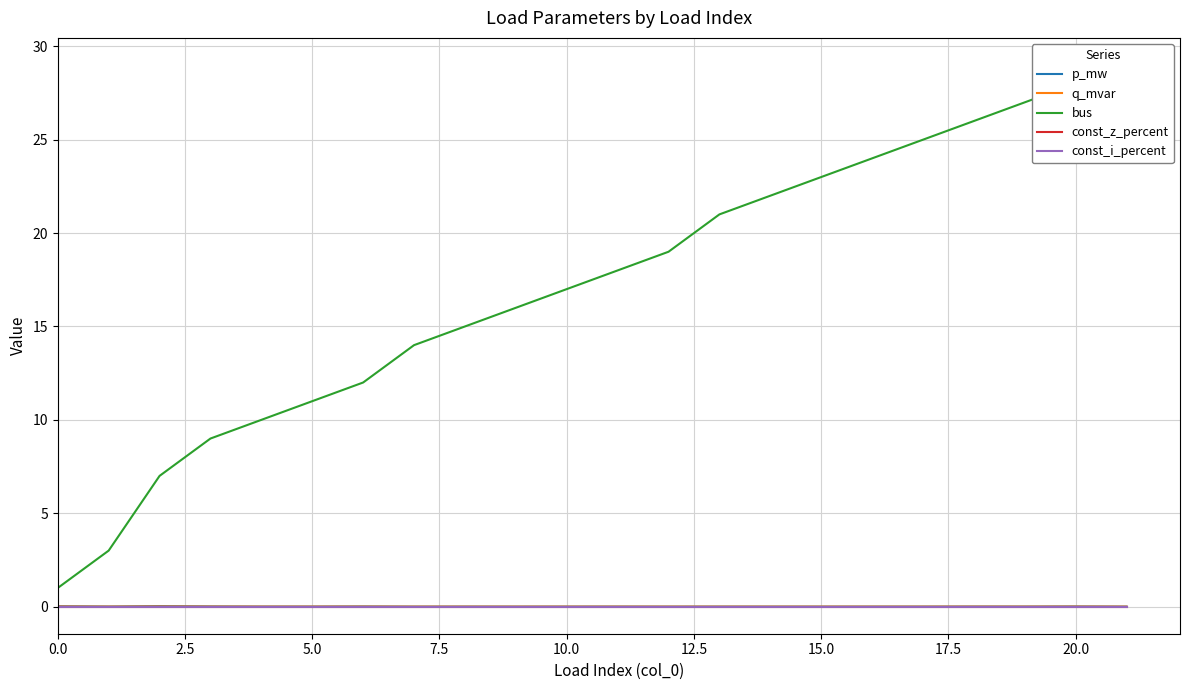

What is the difference between the highest and lowest values at 11?

18.0